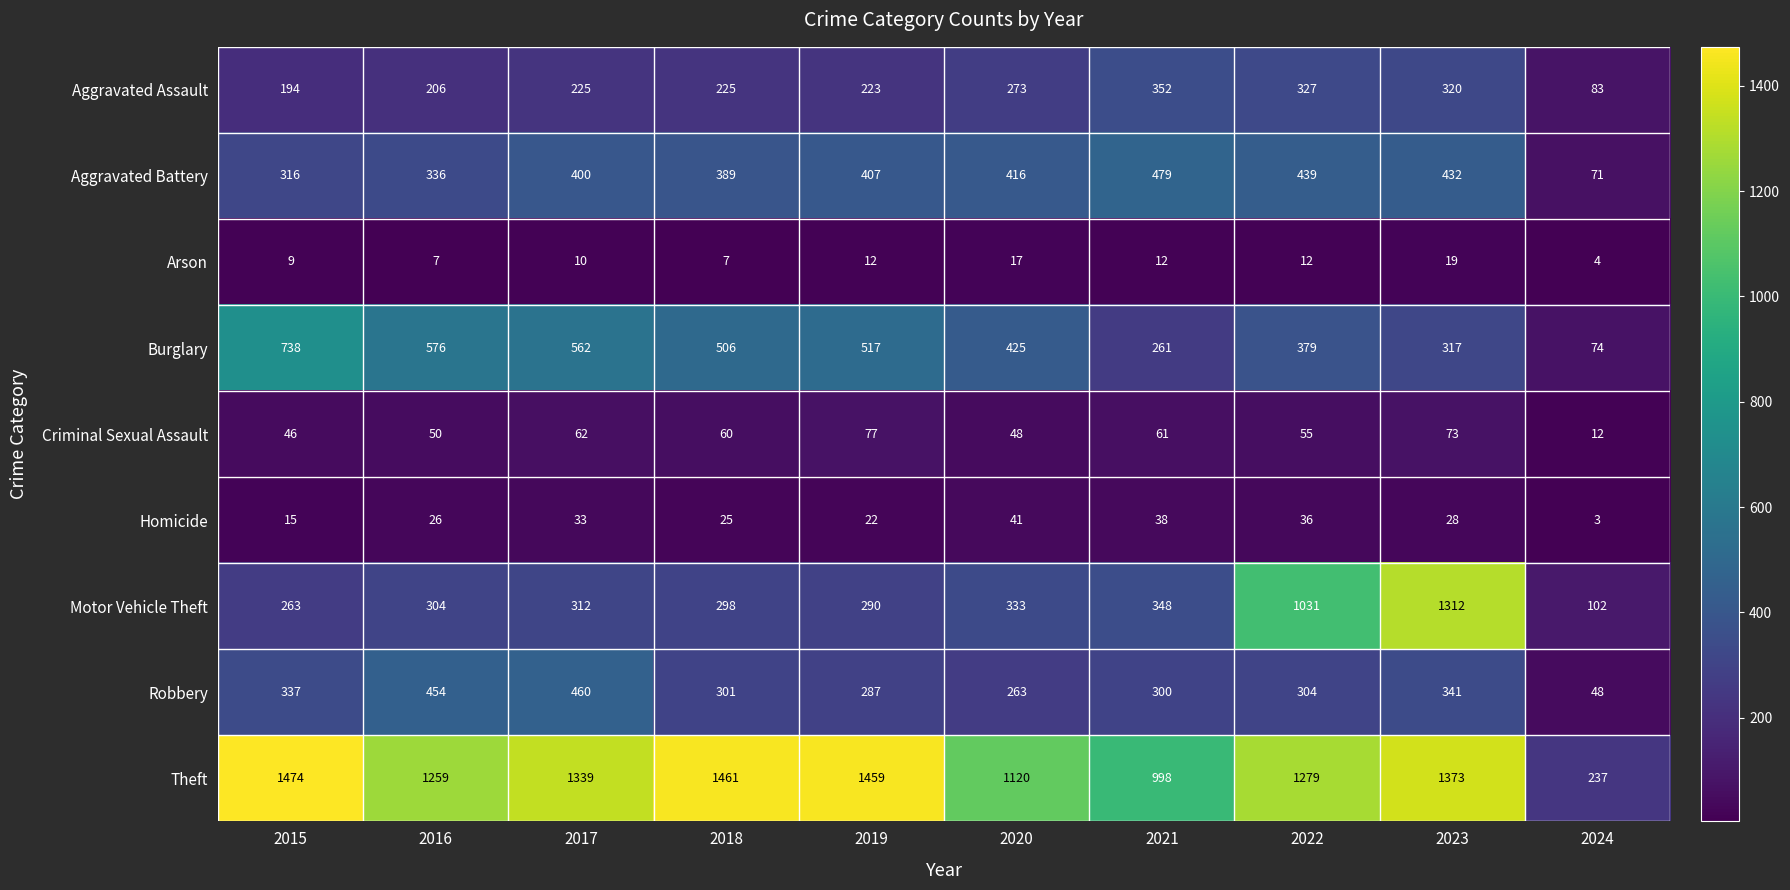

What is the sum of the Burglary values at 2023 and 2016?

893